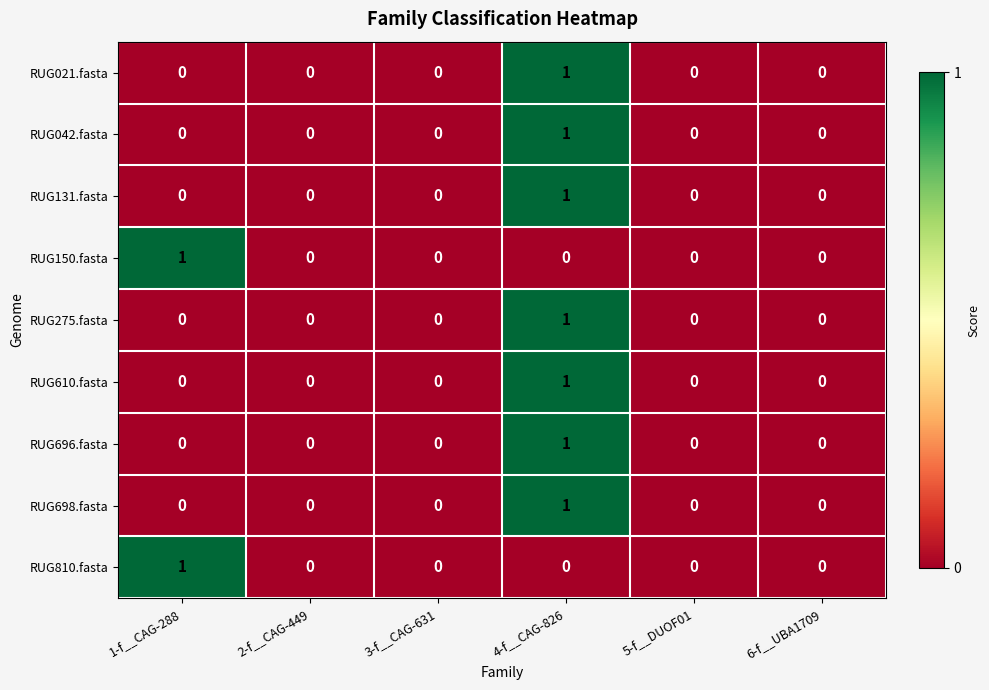

The value of RUG610.fasta at 1-f__CAG-288 is 0. True or false?

True